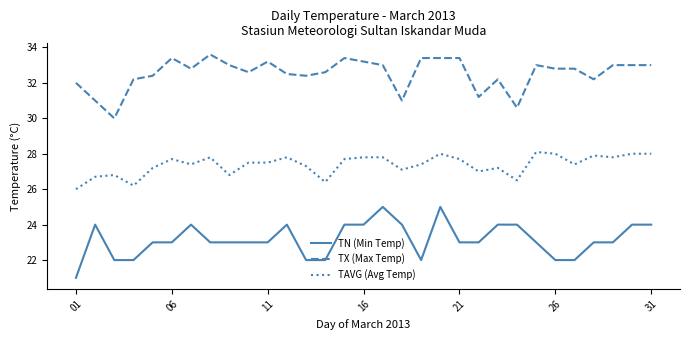

Which series has the largest total across all categories?

TX (Max Temp)